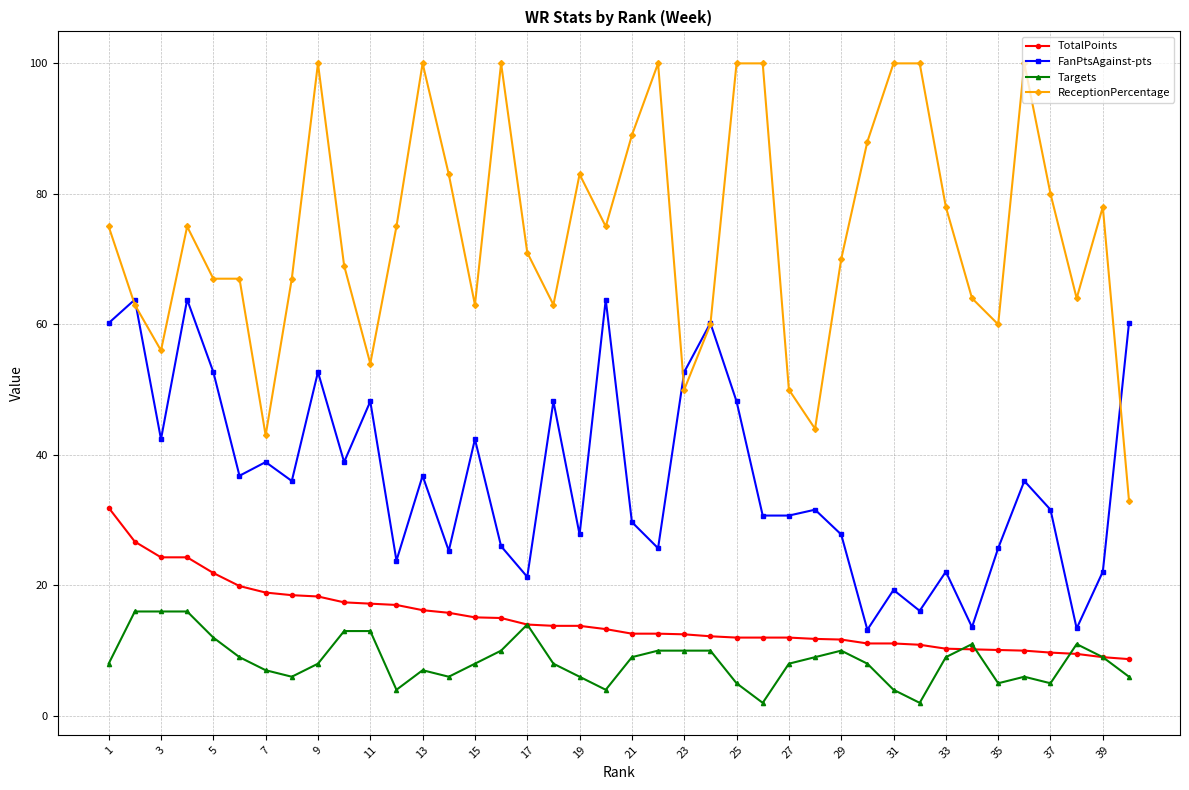

What is the value of the Targets point at the 6th from the left?

9.0